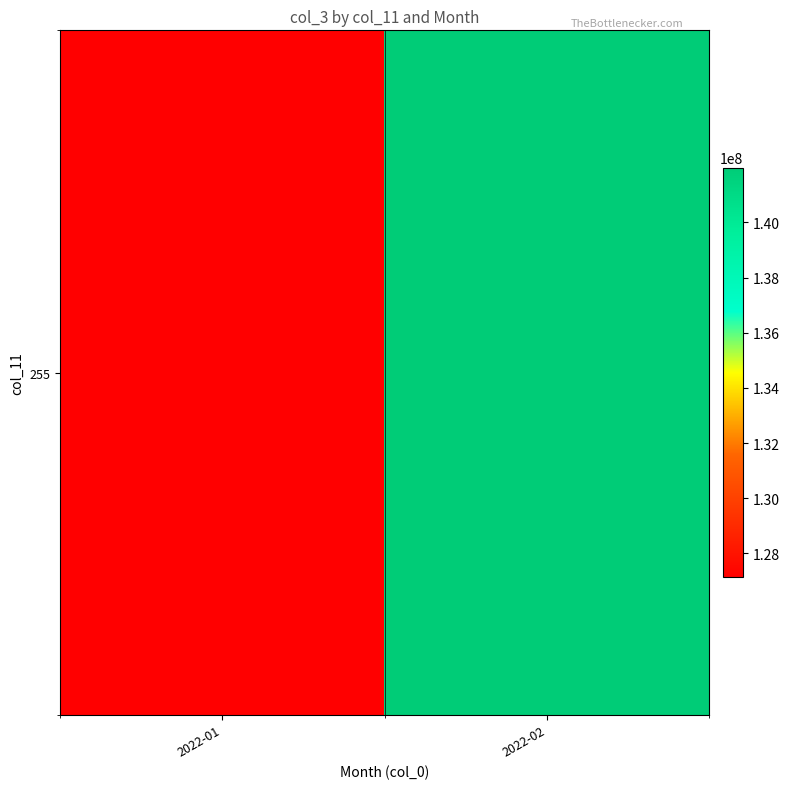

What is the change in value from 2022-01 to 2022-02?

+14854118.0